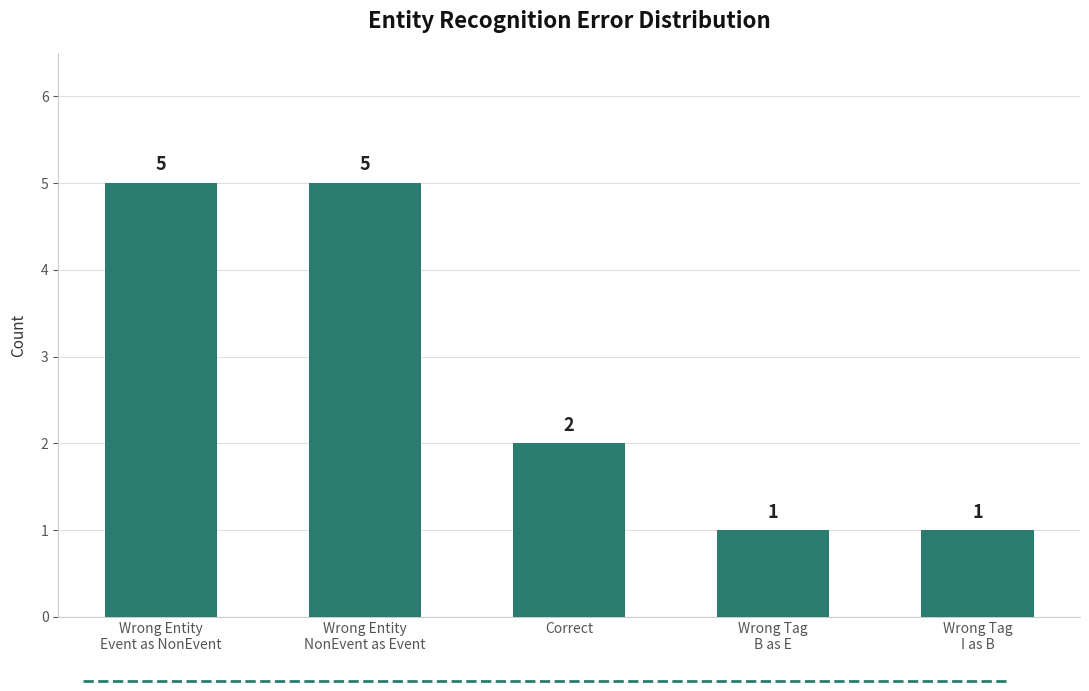

What is the change in value from Wrong Entity
NonEvent as Event to Wrong Tag
I as B?

-4